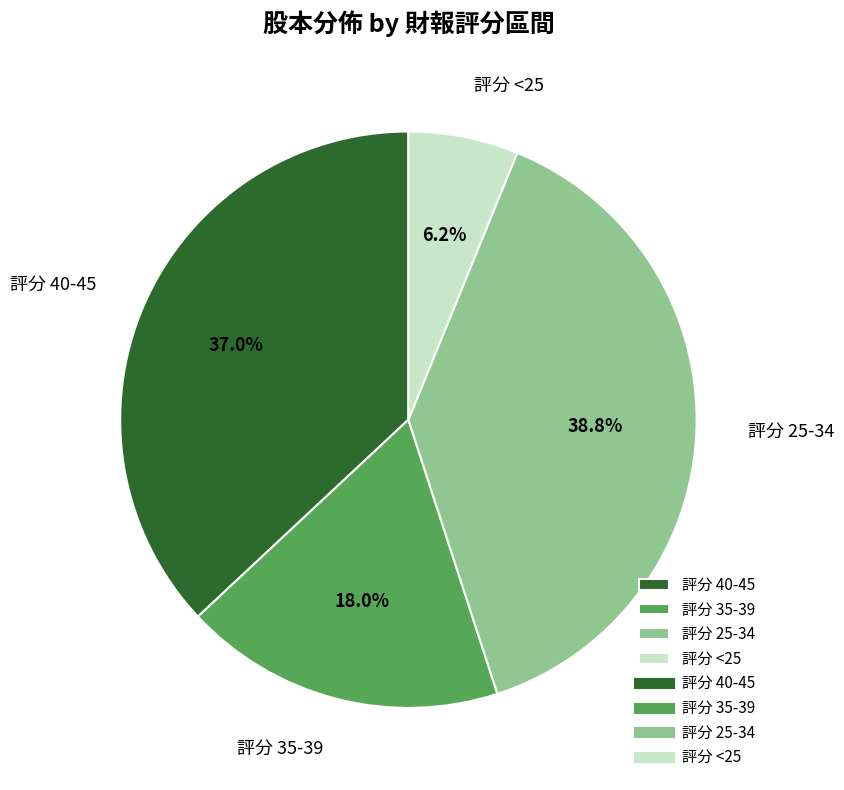

Combined, what portion of the pie is 評分 25-34 and 評分 40-45?

75.8%